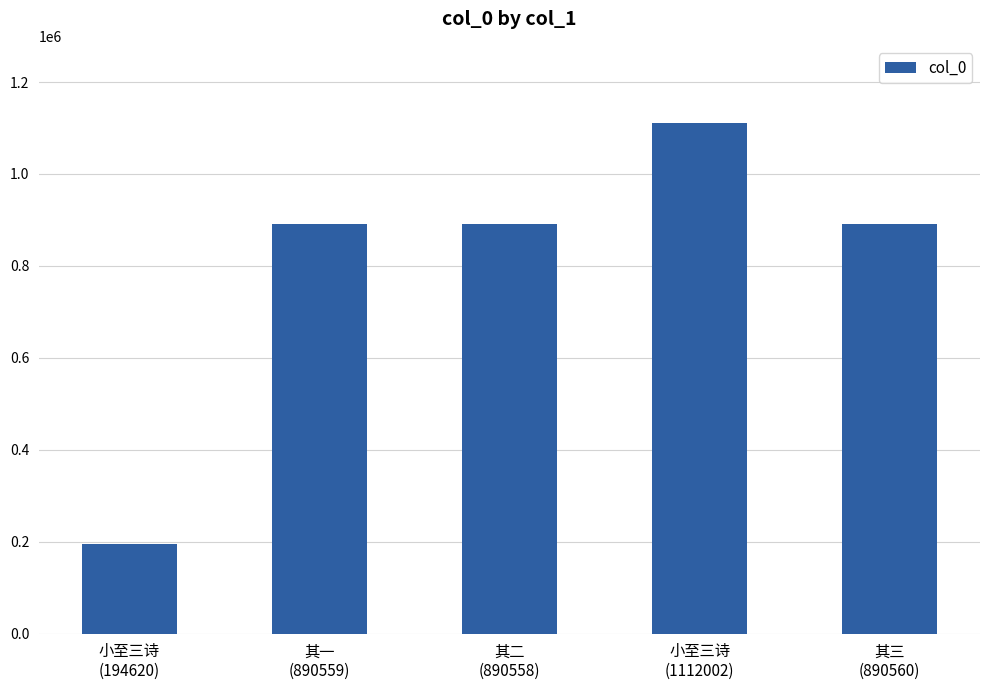

What is the minimum value shown in the chart?

194620